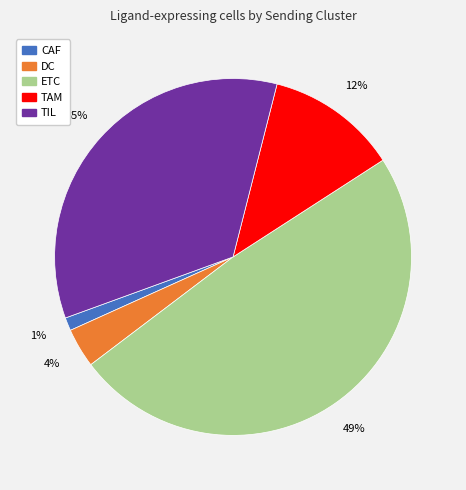

Combined, do ETC and TIL account for over 50%?

Yes